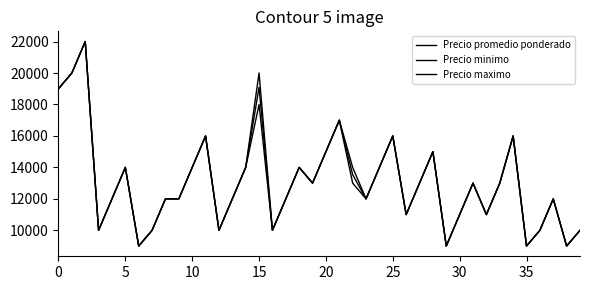

How many lines are shown in the chart?

3